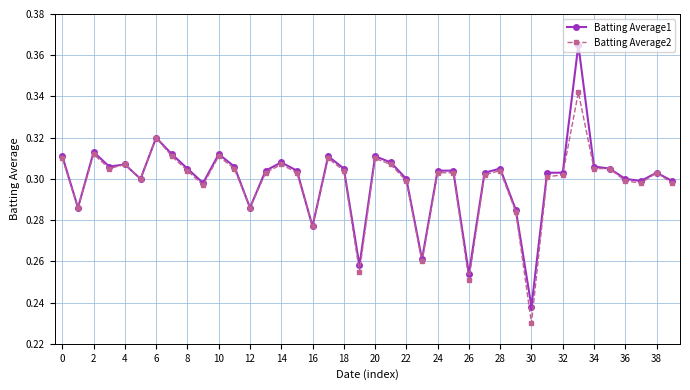

Count the Batting Average2 values in the range 0 to 1.

40